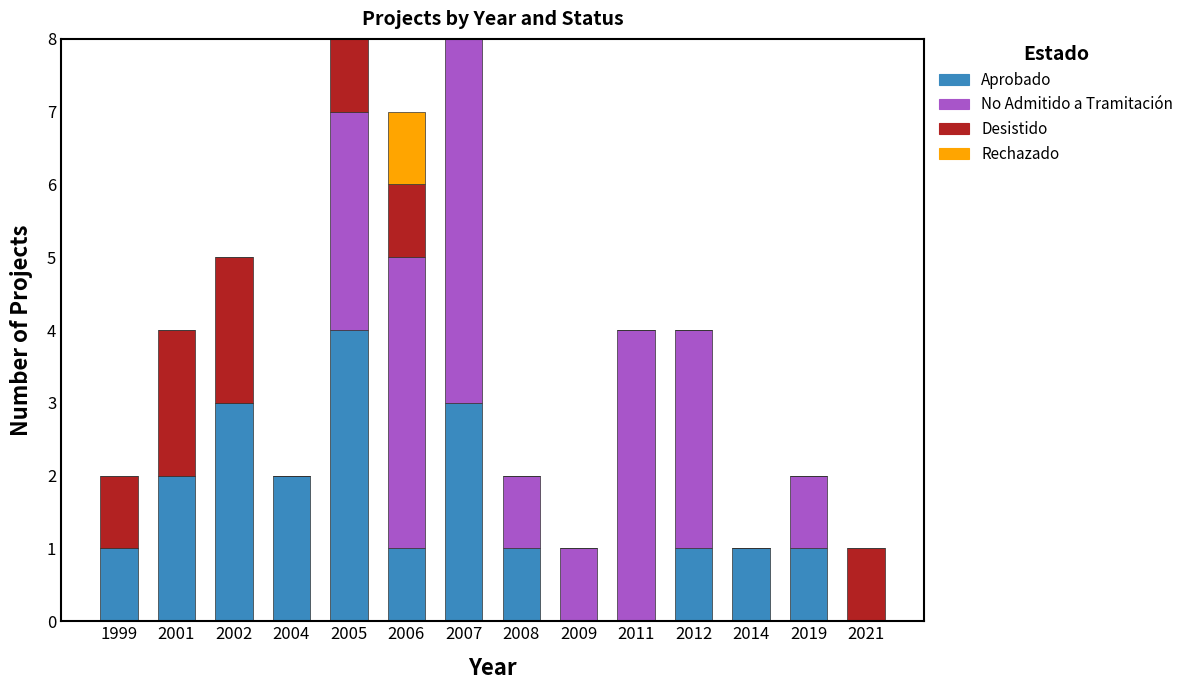

Is it true that Aprobado equals 0 at 2021?

True